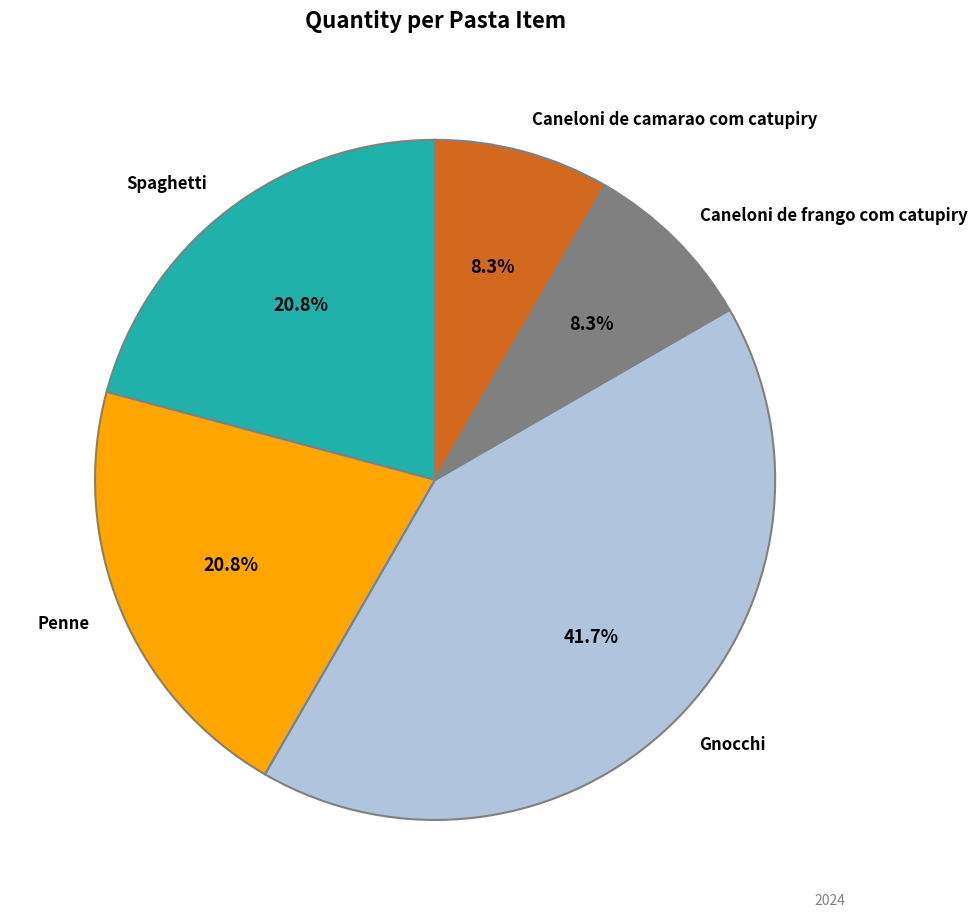

To the nearest percent, what is the difference between the largest and smallest slice percentages?

33%